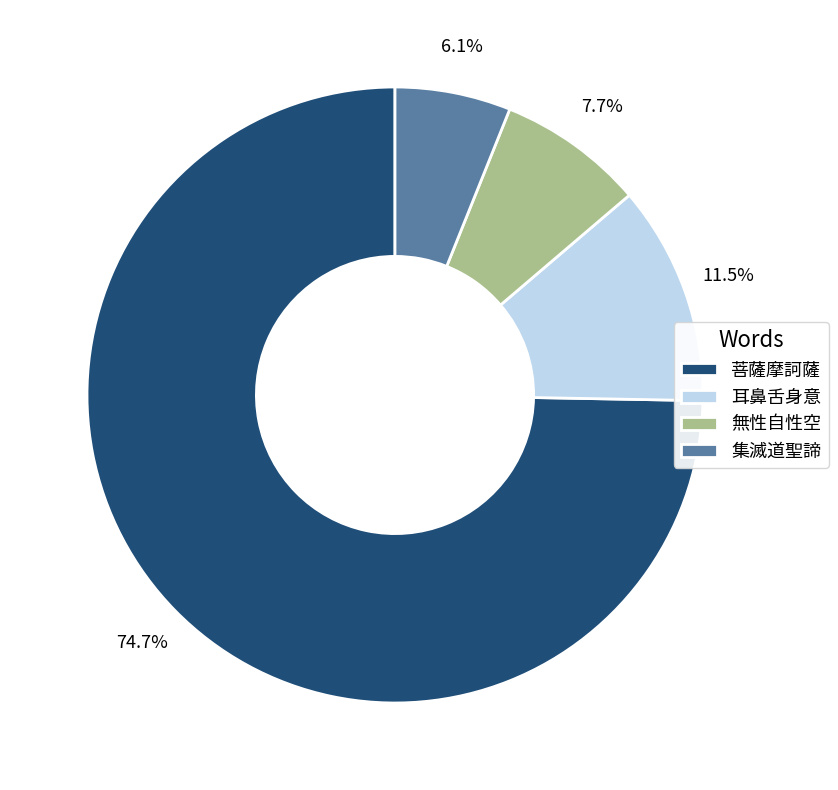

Which slice represents more than half of the pie?

菩薩摩訶薩